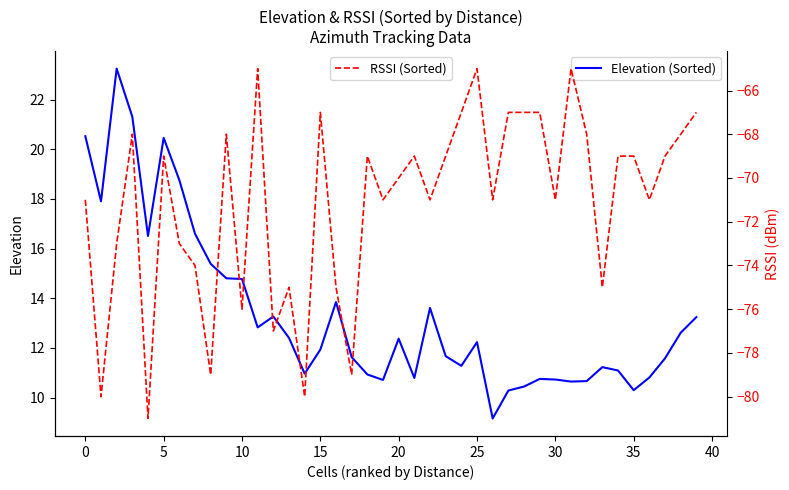

The value of RSSI (Sorted) at 20 is -70.0. True or false?

True